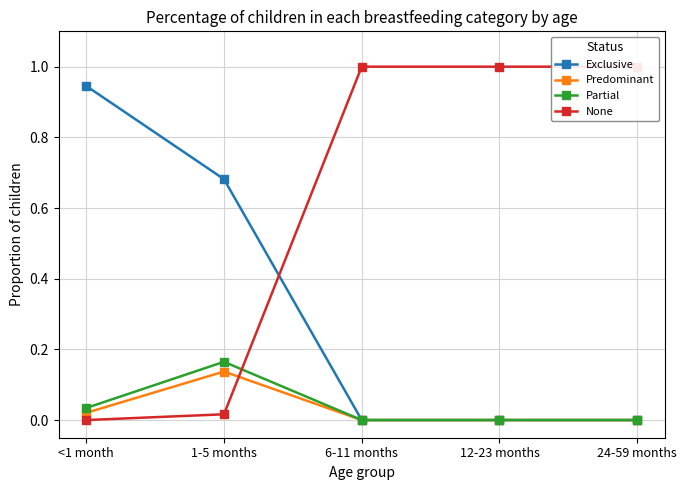

Does the chart display data point markers on the line(s)?

Yes